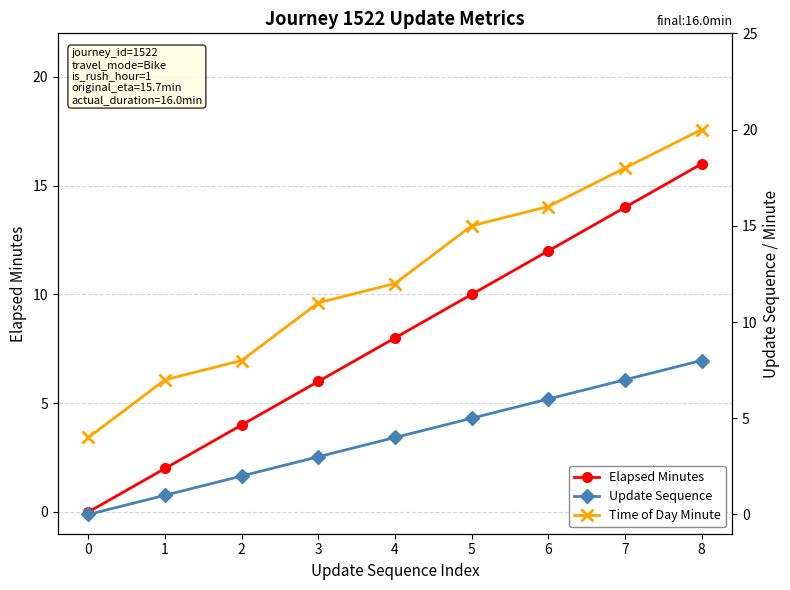

Rank the series by their average value, from lowest to highest.

Update Sequence, Elapsed Minutes, Time of Day Minute